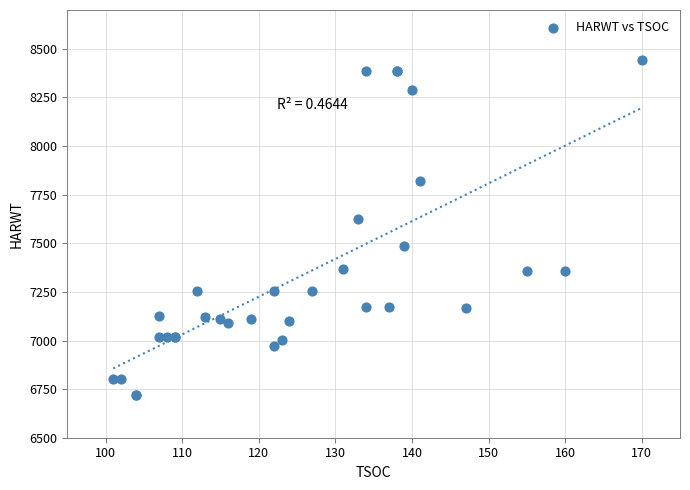

What Y value in the scatter plot is closest to 7581?

7624